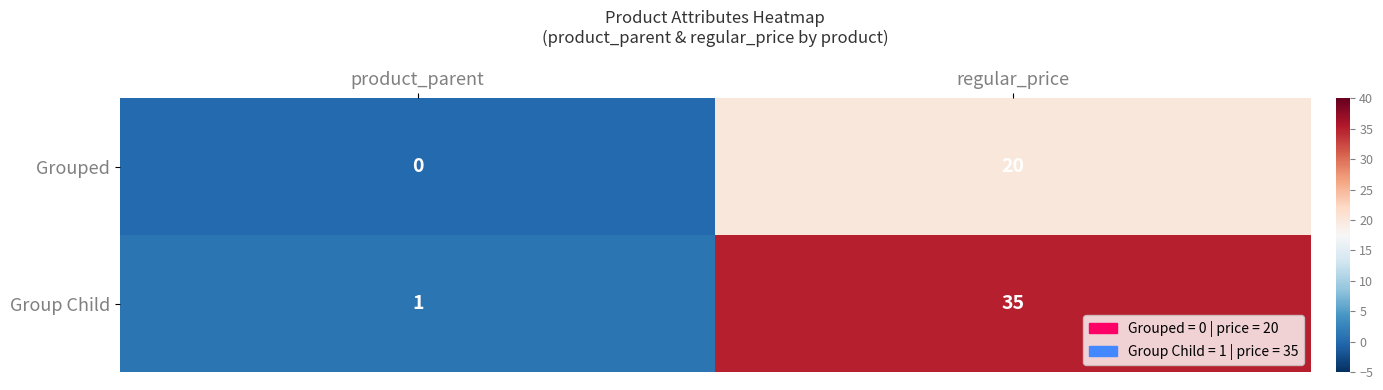

What is the total value across all series at regular_price?

55